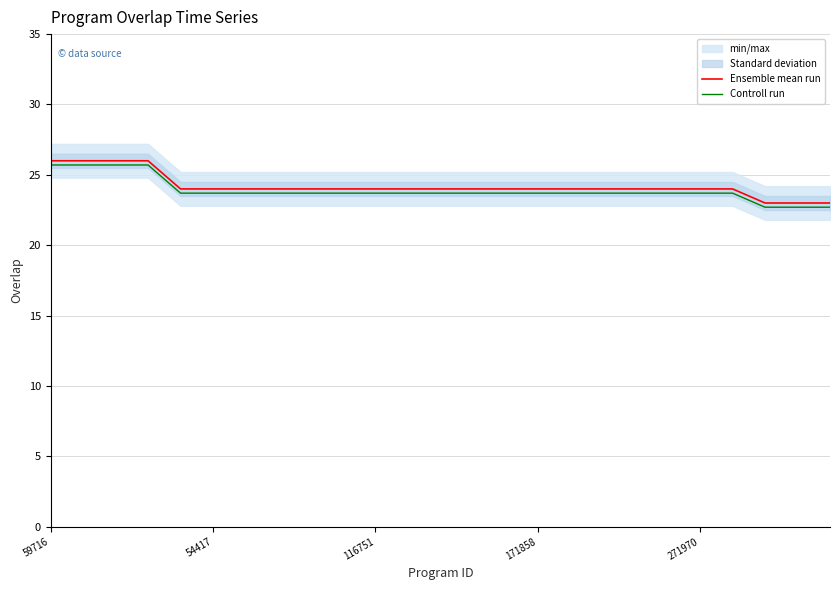

Reading right to left, extract all data points from this chart.

Ensemble mean run: 23.0	23.0	23.0	24.0	24.0	24.0	24.0	24.0	24.0	24.0	24.0	24.0	24.0	24.0	24.0	24.0	24.0	24.0	24.0	24.0	24.0	26.0	26.0	26.0	26.0
Controll run: 22.7	22.7	22.7	23.7	23.7	23.7	23.7	23.7	23.7	23.7	23.7	23.7	23.7	23.7	23.7	23.7	23.7	23.7	23.7	23.7	23.7	25.7	25.7	25.7	25.7